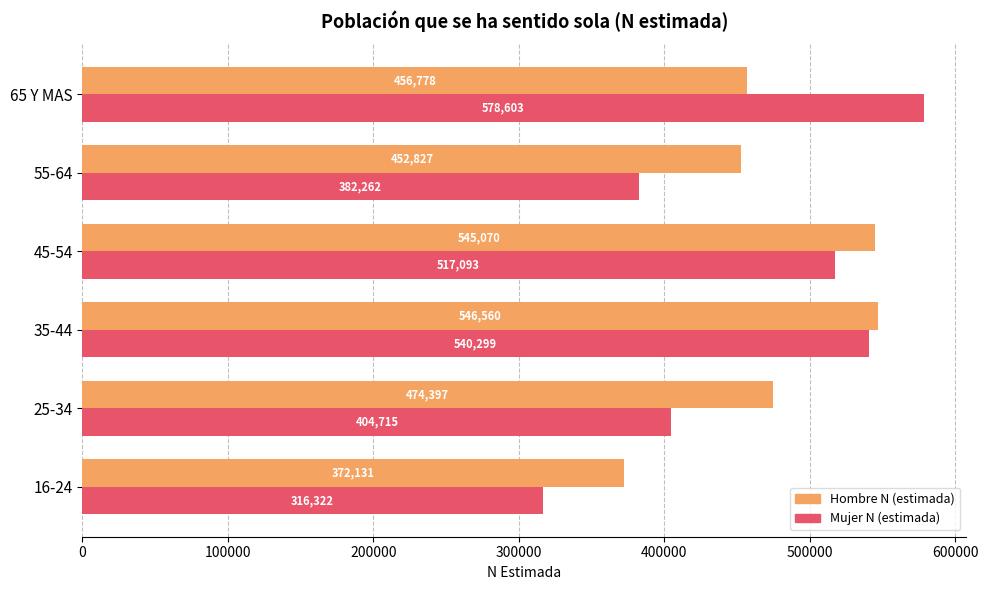

What is the total value across all series at 65 Y MAS?

1035381